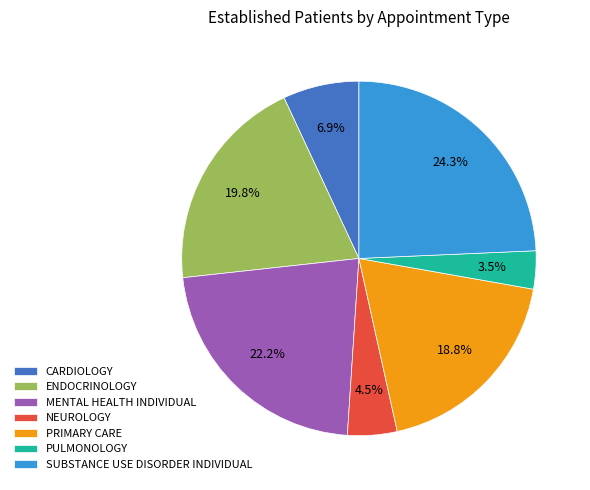

What portion of the pie excludes ENDOCRINOLOGY?

80.2%